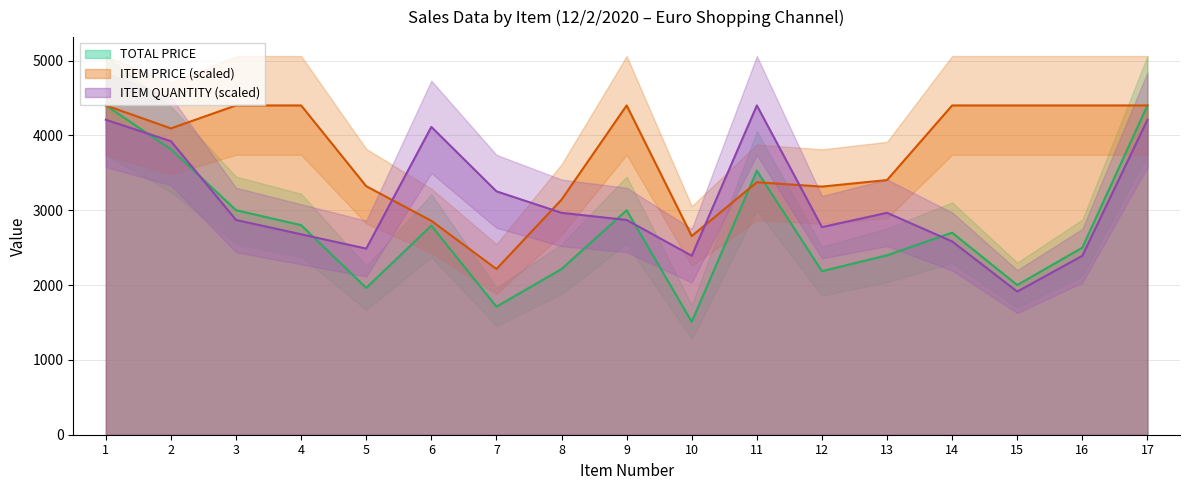

What is the difference between the maximum and minimum values in the ITEM QUANTITY series?

2487.0